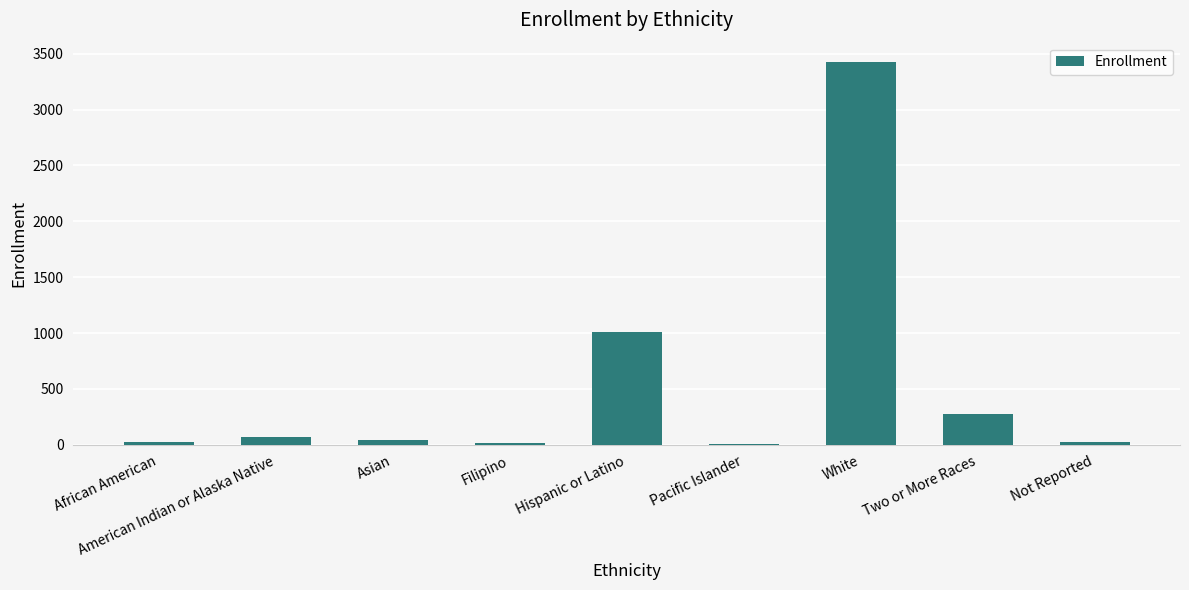

Count the number of data series in this chart.

1